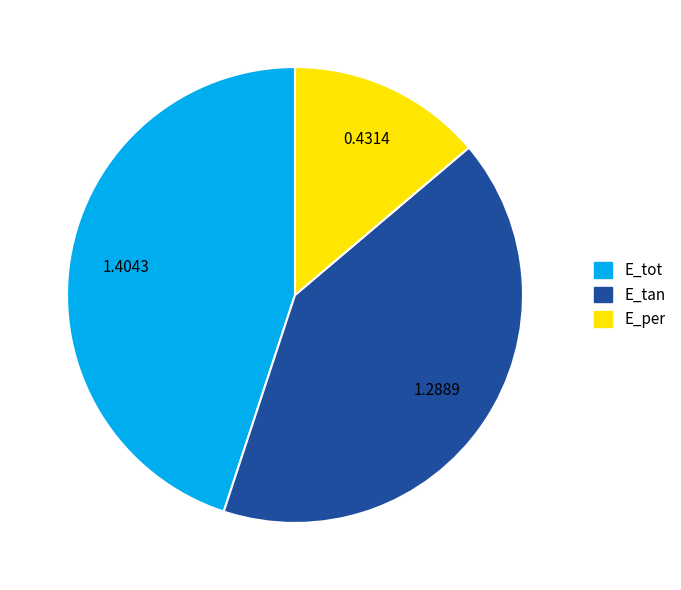

Which slice is the smallest?

E_per